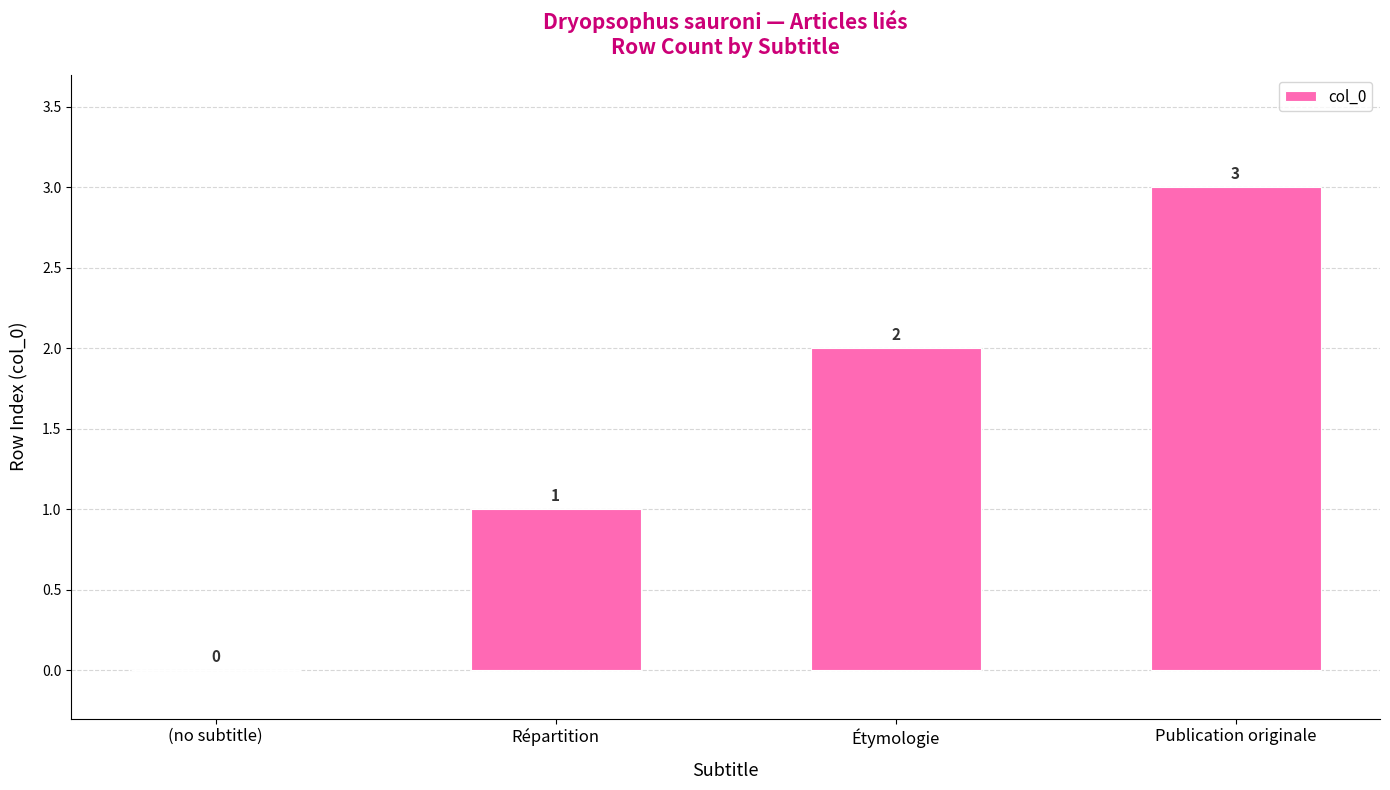

What is the maximum value shown in the chart?

3